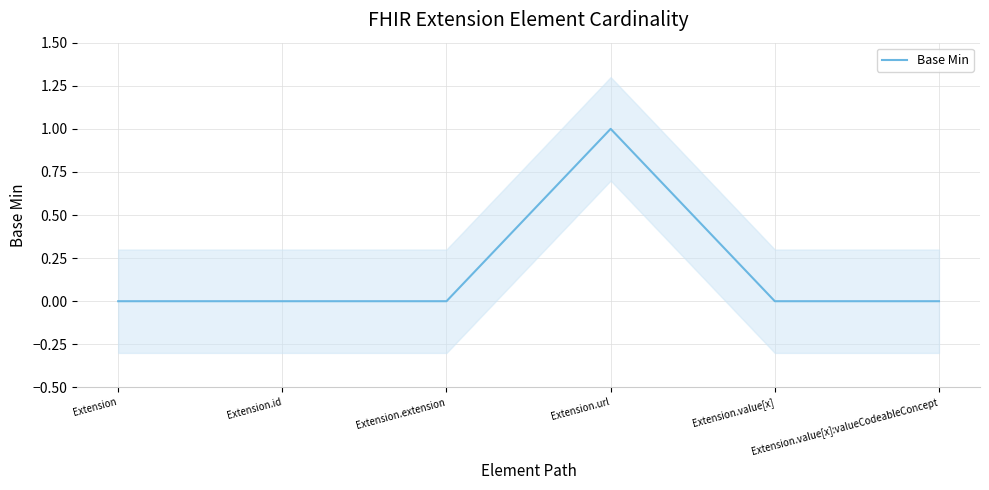

How many values are between 0 and 1?

6